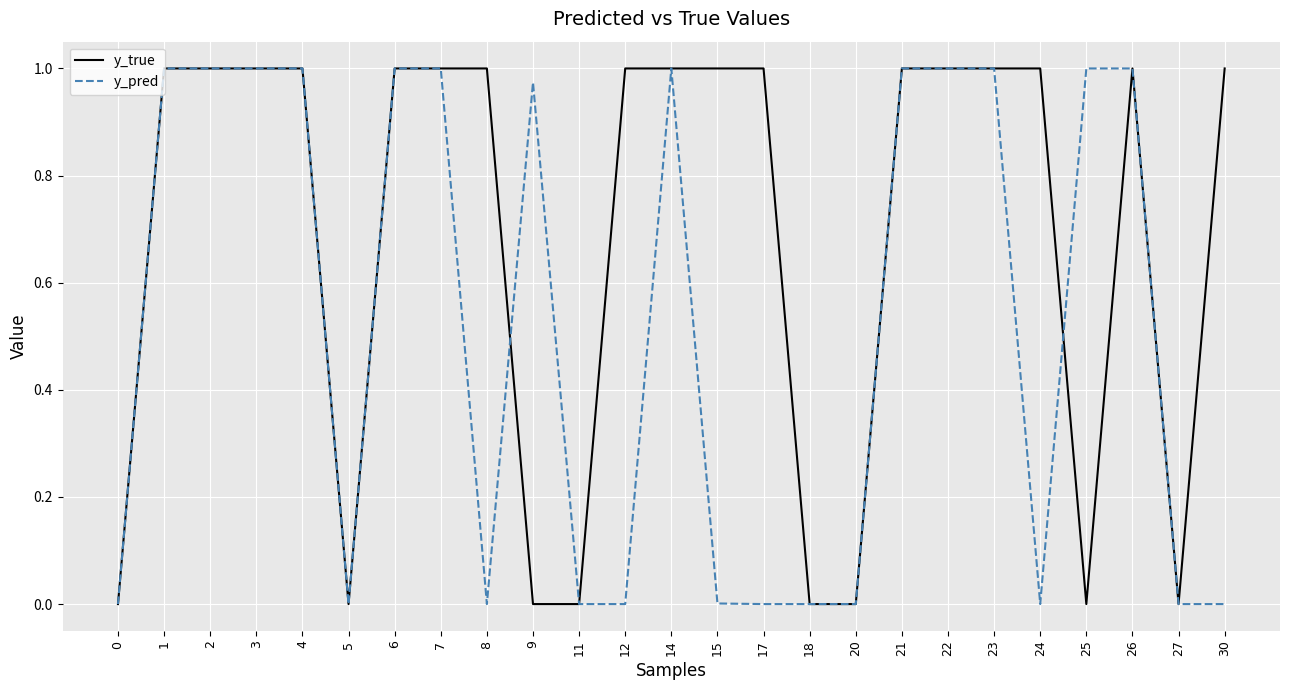

True or false: y_true and y_pred intersect in this chart.

True